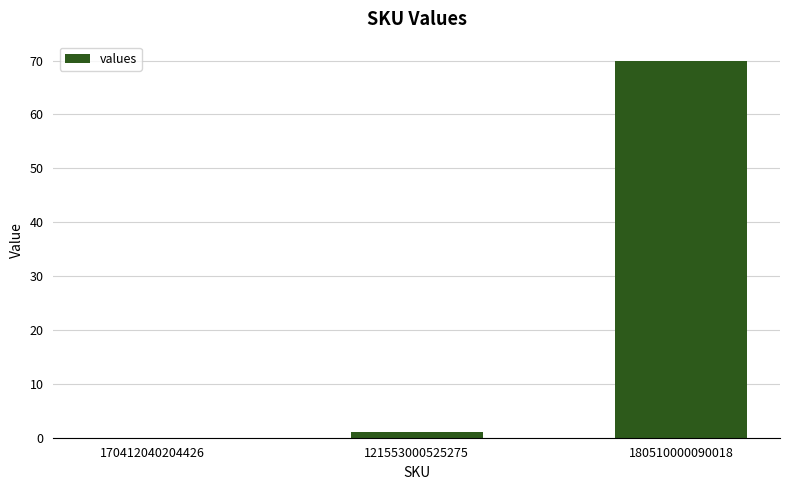

What is the maximum value shown in the chart?

70